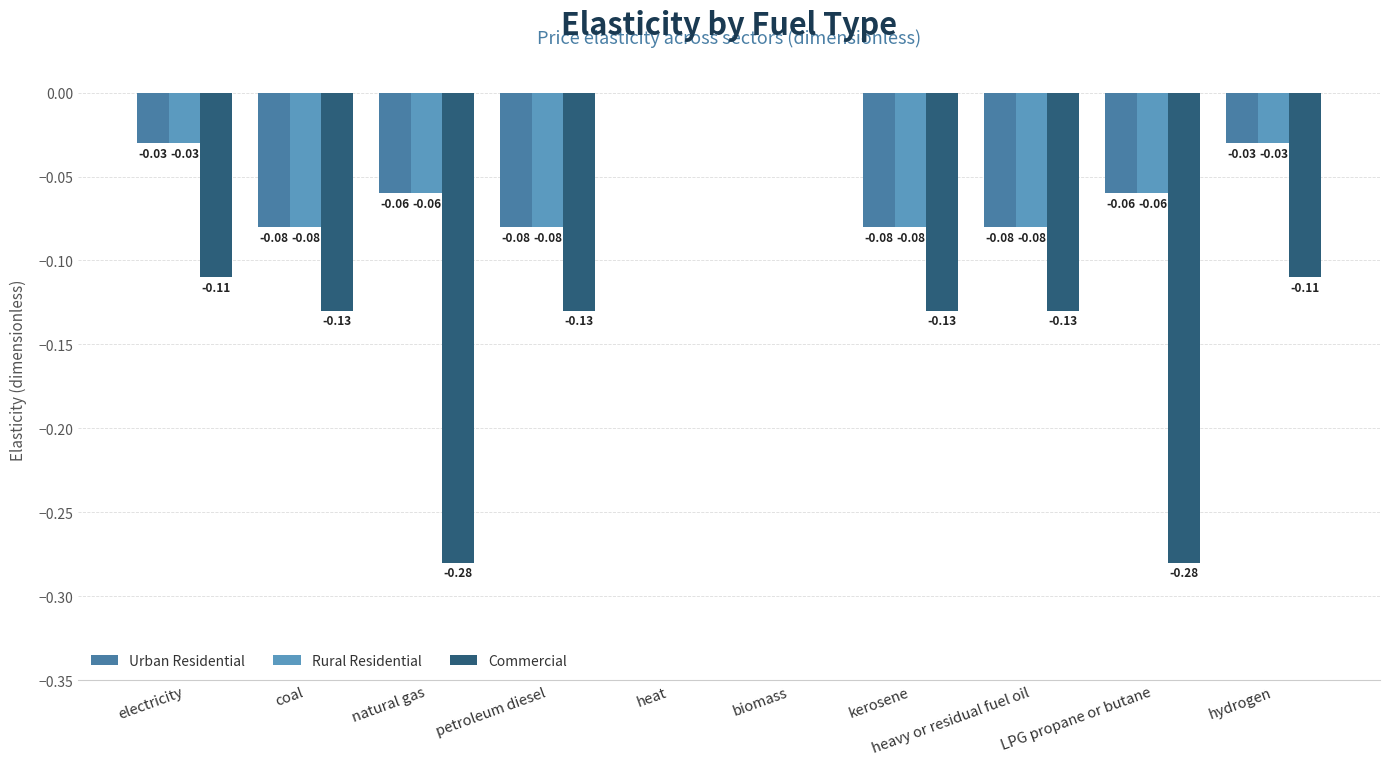

Between electricity and heat, which series saw the biggest shift?

Commercial